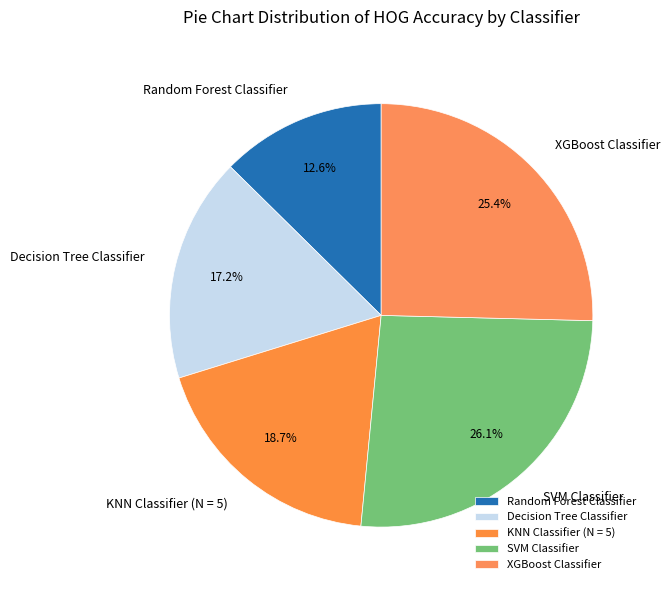

Which slice is the smallest?

Random Forest Classifier